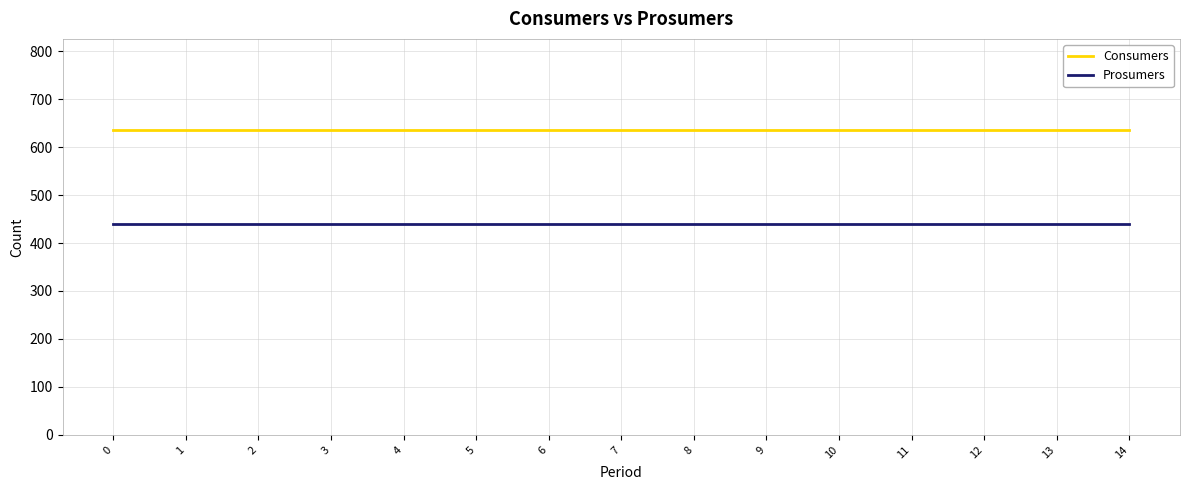

True or false: Prosumers has a value of 440 at 0.

True